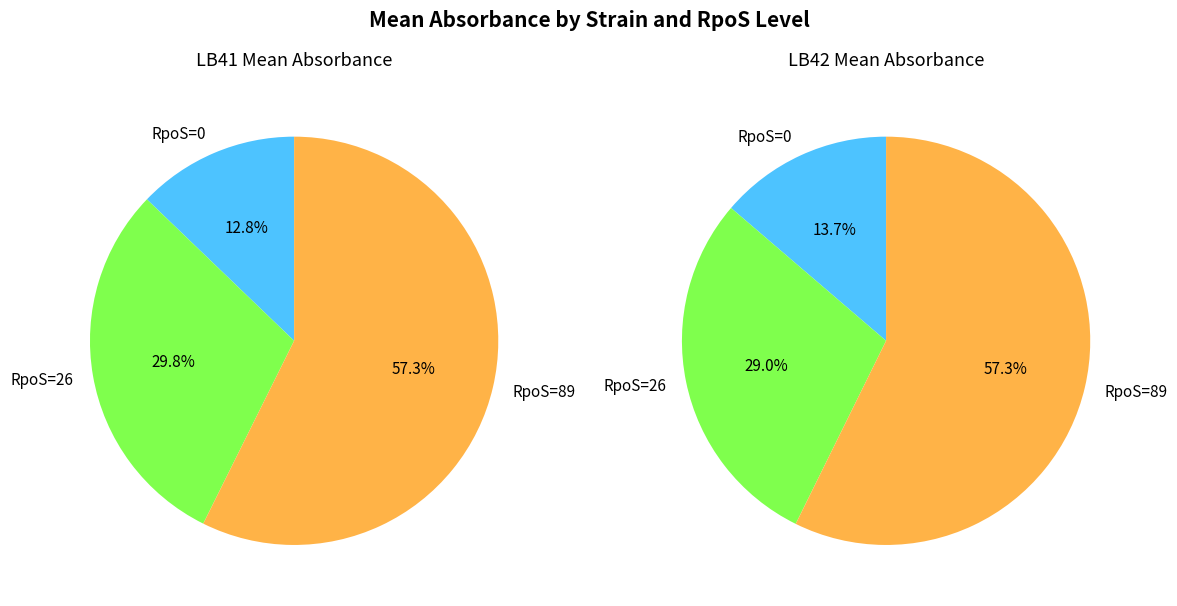

What is the majority slice?

RpoS=89